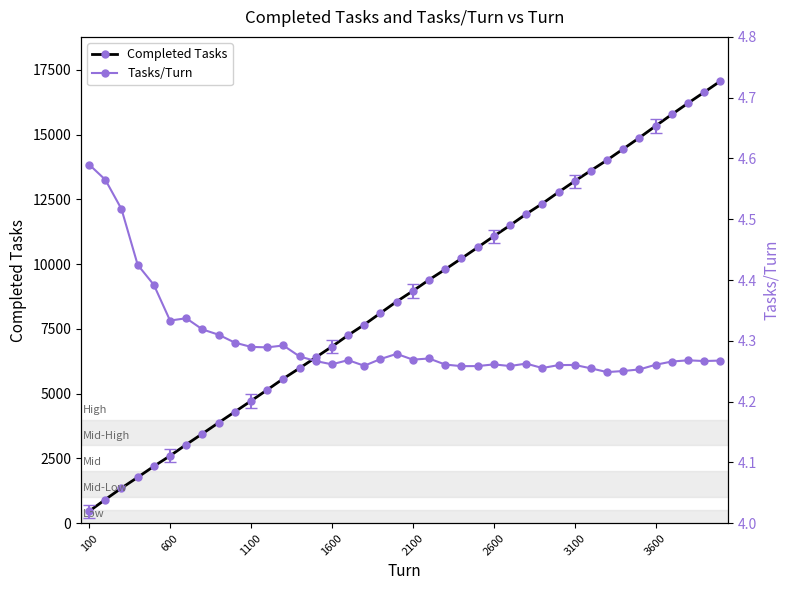

What is the sum of all Tasks/Turn values?

172.0